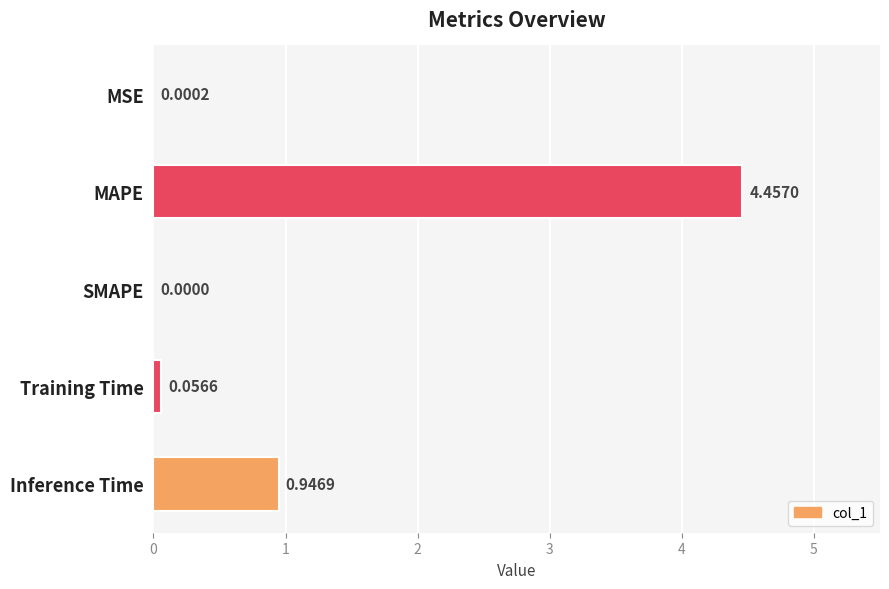

At which category does the chart reach its peak across all series?

MAPE